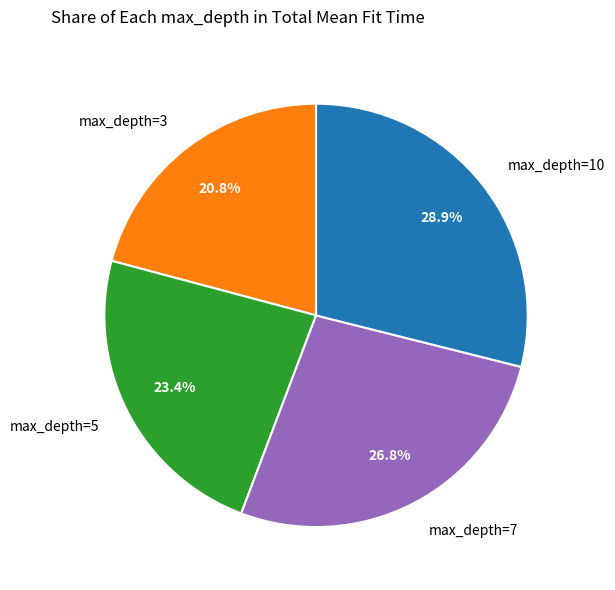

Which category has the smallest portion of the pie?

max_depth=3